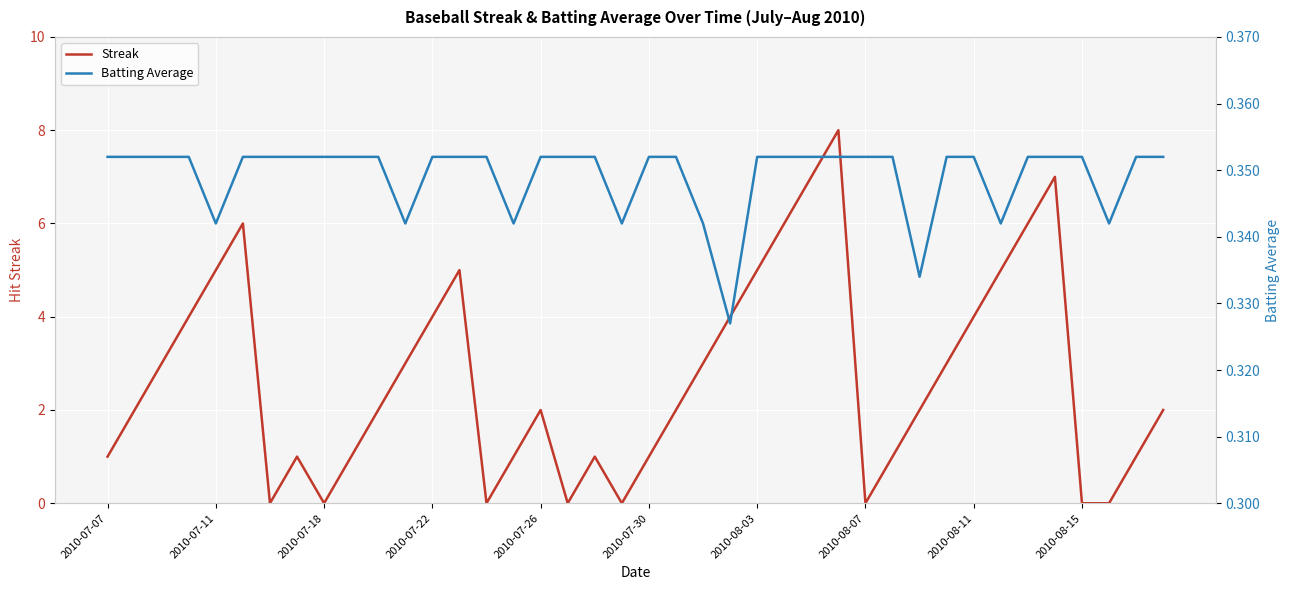

The value of Streak at 22 is 4.5. True or false?

False